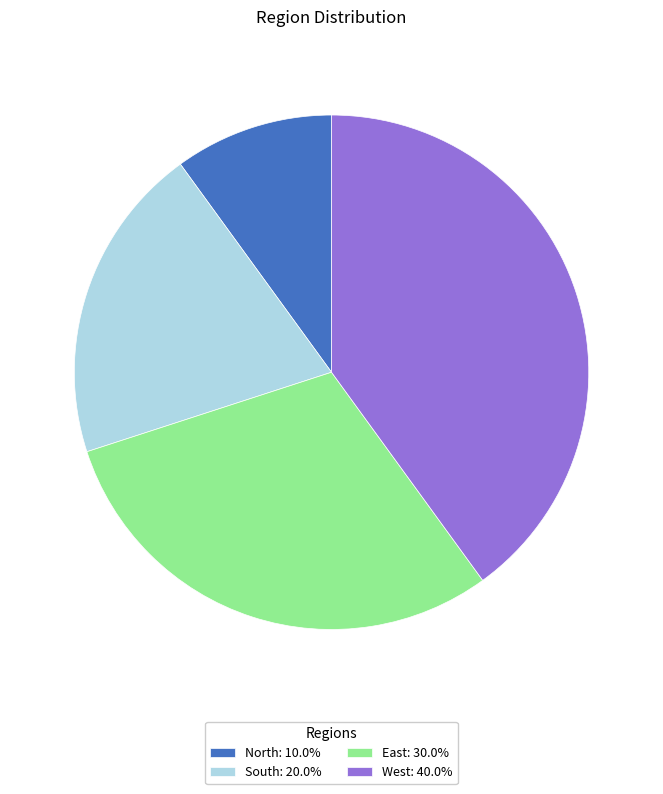

Approximately how many times larger is the value at South: 20.0% compared to North: 10.0%?

2.0